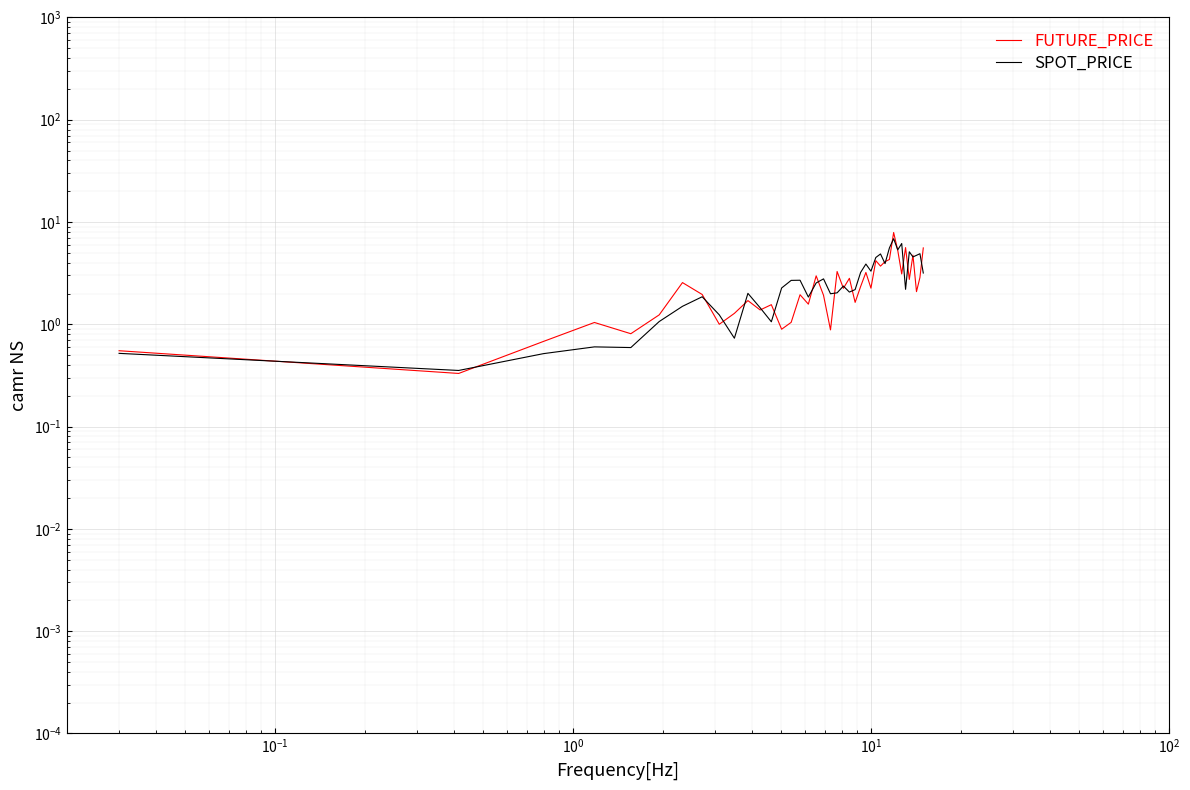

Reading left to right, list all the values displayed in this chart.

FUTURE_PRICE: 0.6	0.3	0.7	1.0	0.8	1.2	2.6	2.0	1.0	1.3	1.7	1.4	1.6	0.9	1.0	1.9	1.6	3.0	1.9	0.9	3.3	2.2	2.8	1.6	2.3	3.2	2.3	4.2	3.7	4.1	4.3	7.9	5.3	3.1	5.6	2.7	4.7	2.1	2.9	5.6
SPOT_PRICE: 0.5	0.4	0.5	0.6	0.6	1.1	1.5	1.9	1.2	0.7	2.0	1.5	1.1	2.3	2.7	2.7	1.8	2.5	2.8	2.0	2.0	2.4	2.1	2.2	3.2	3.9	3.3	4.5	4.9	3.9	5.6	6.9	5.3	6.2	2.2	5.1	4.6	4.7	4.9	3.2